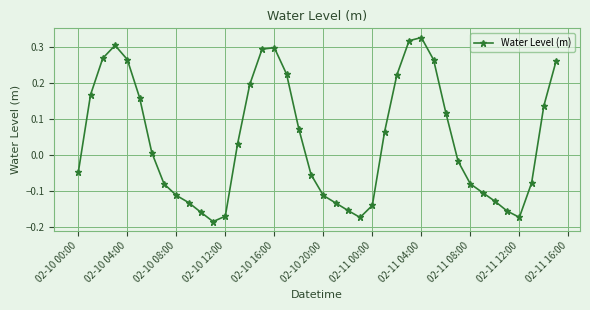

How many interior local peaks (higher than both neighbors) does the data have?

3